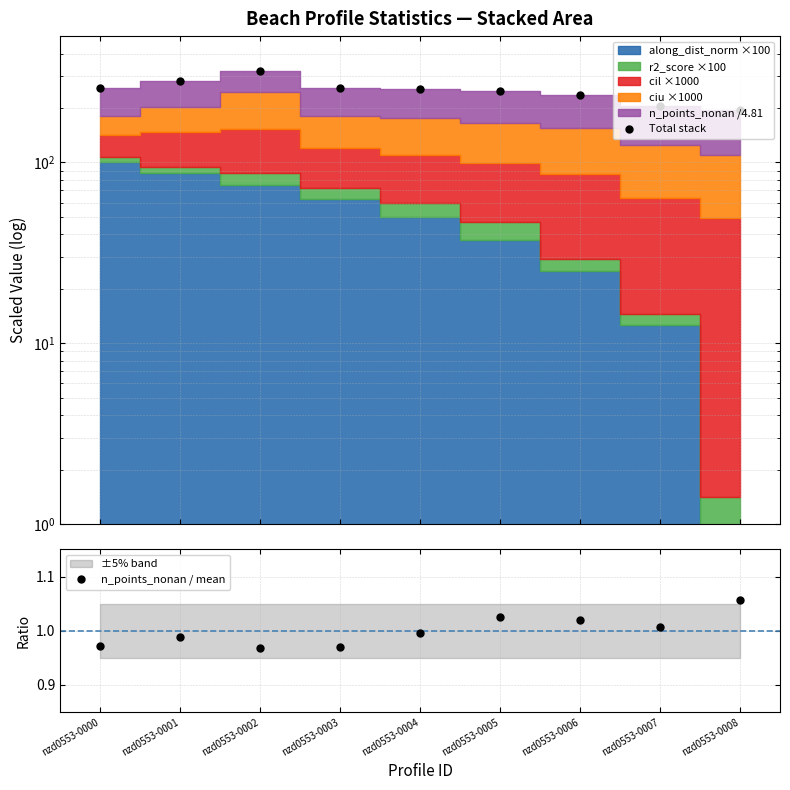

True or false: Total stack and n_points_nonan / mean intersect in this chart.

False